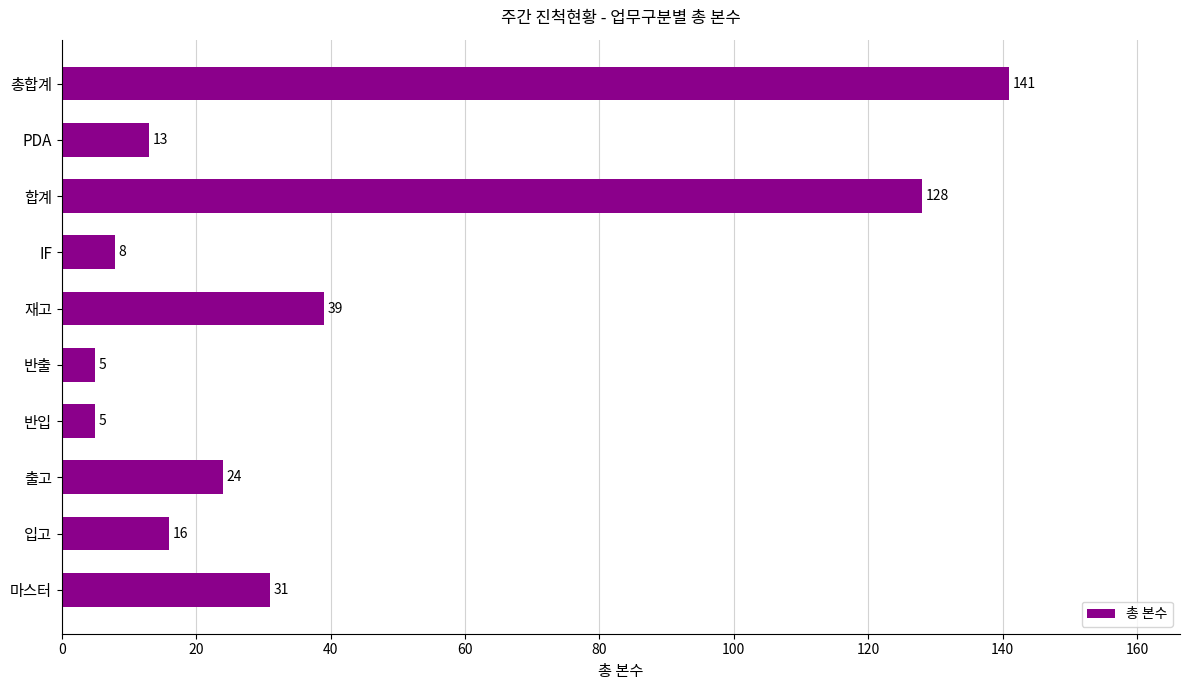

The value at IF is 8. True or false?

True